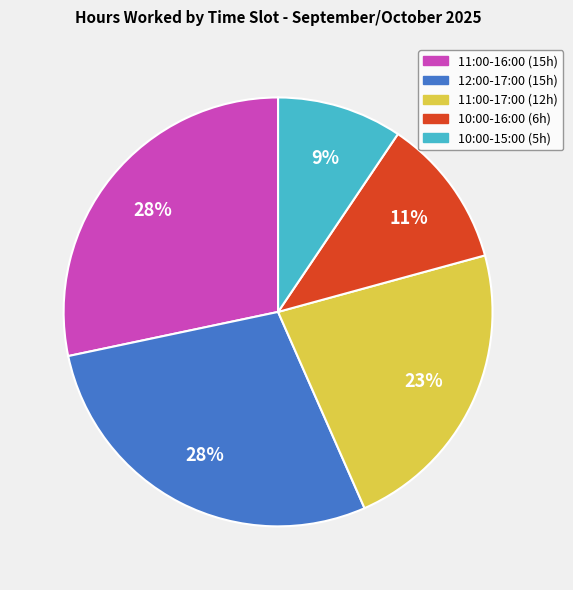

How many segments does this pie chart have?

5